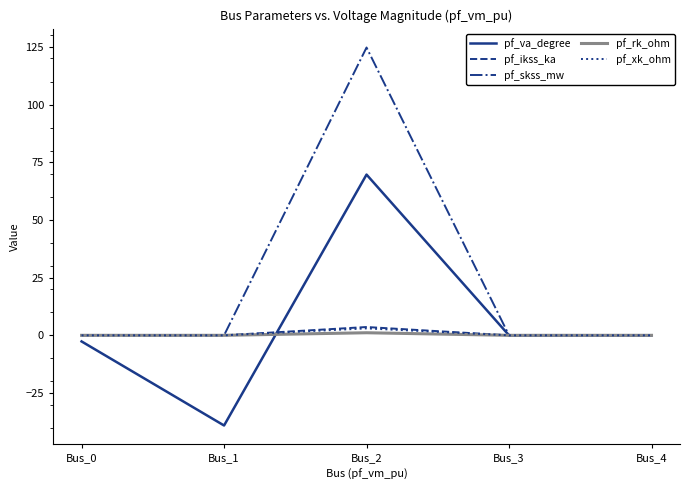

What is the minimum value shown in the chart?

-39.1